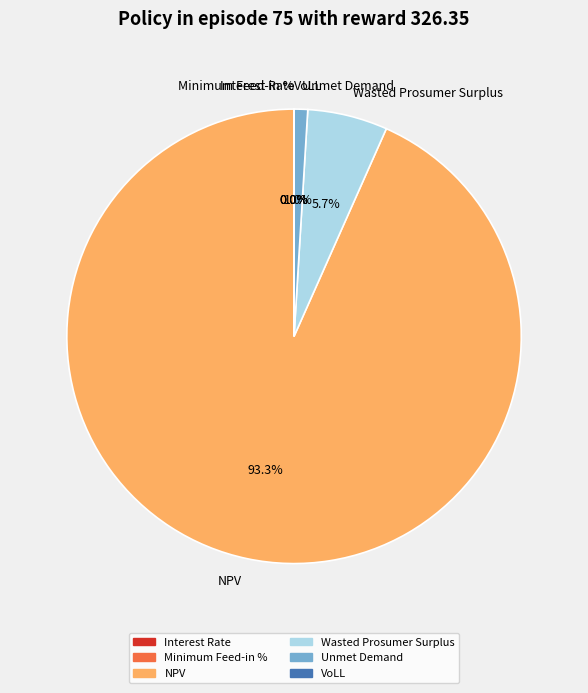

Is there a majority slice in this chart?

Yes